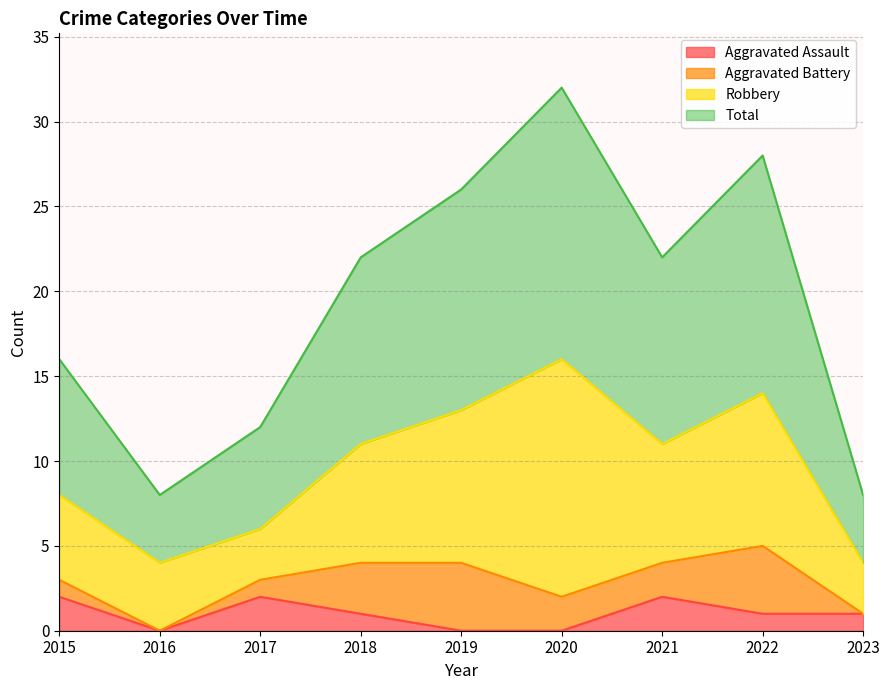

Is the value of Total at 2015 greater than the value of Aggravated Assault at 2019?

Yes